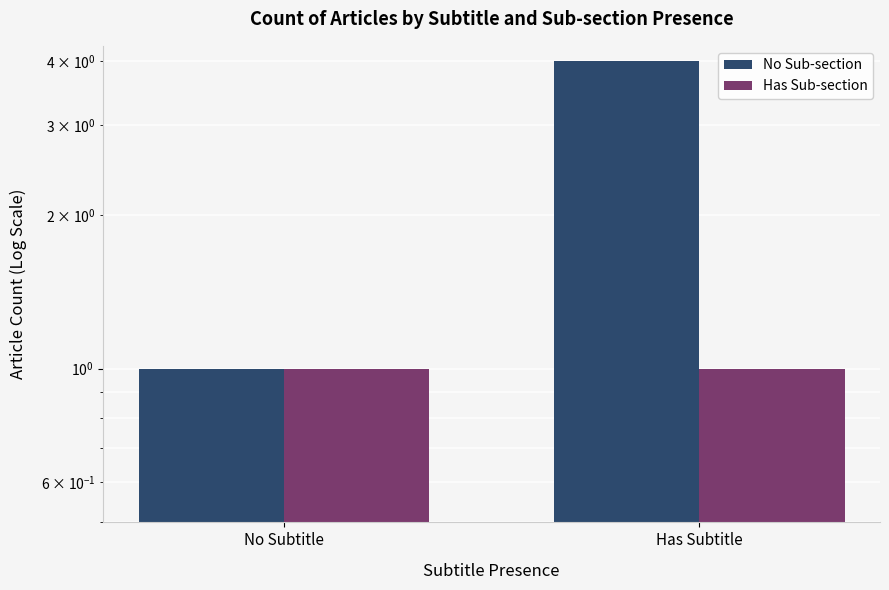

At which category is the sum across all series the highest?

Has Subtitle